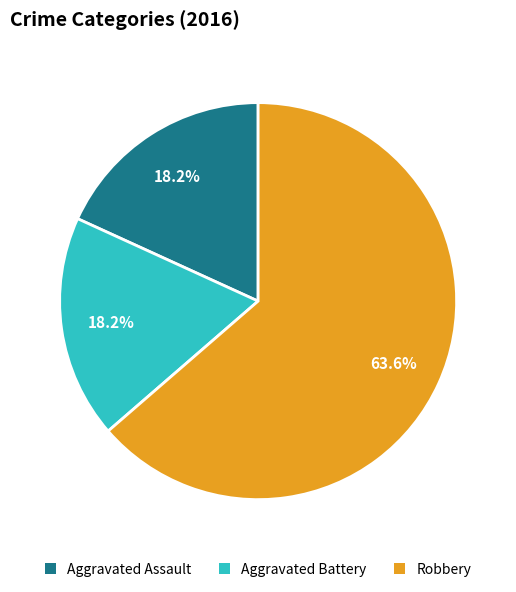

Is Robbery the majority of the pie?

Yes